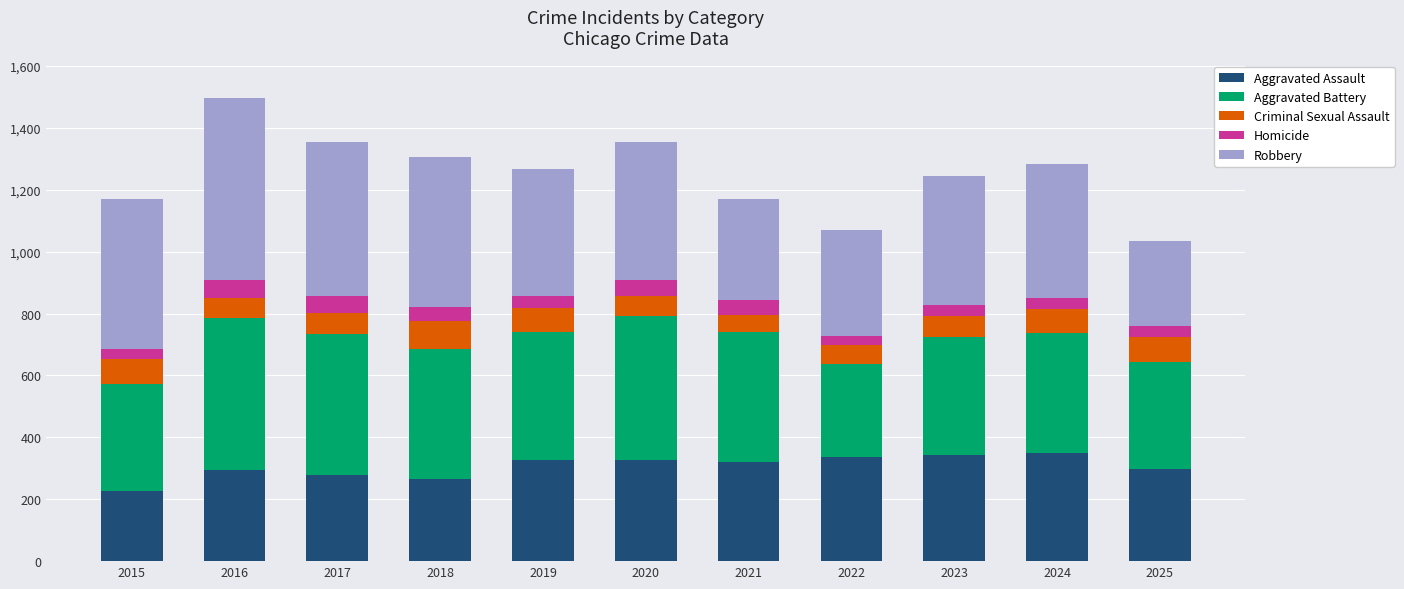

Are the bars grouped side by side (vs. stacked)?

No